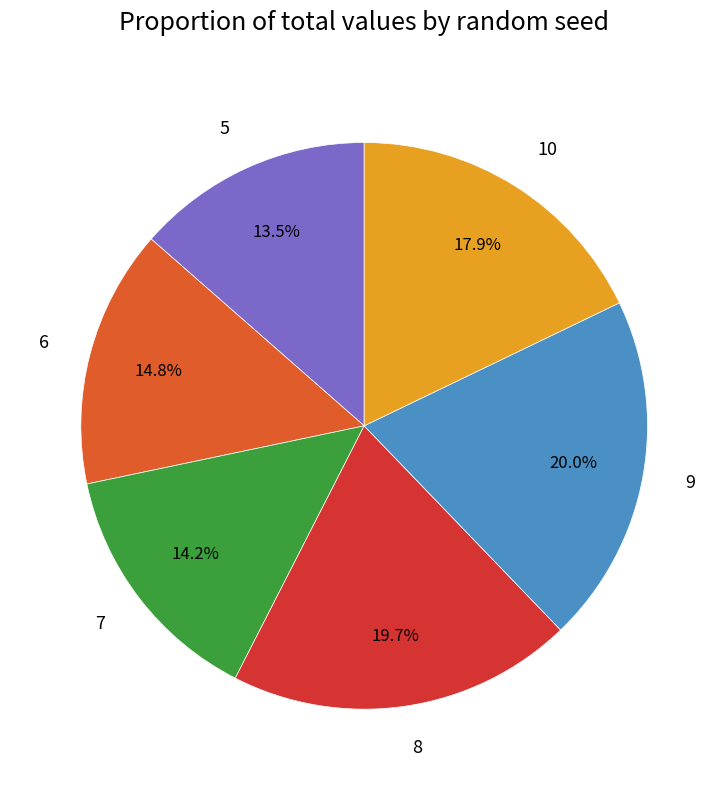

How much of the chart is everything except 7?

85.8%